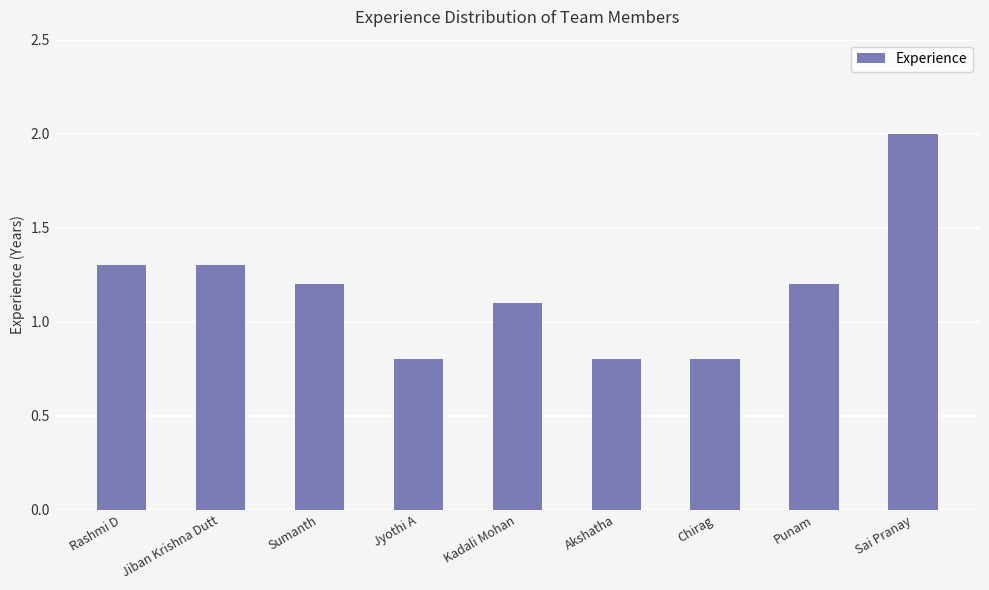

What is the greatest value displayed?

2.0